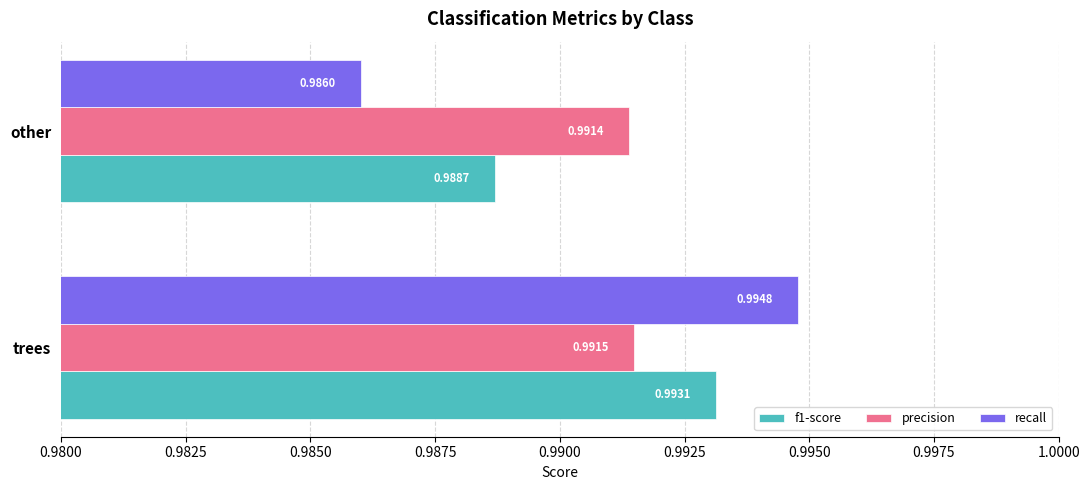

Which series has the largest total across all categories?

precision